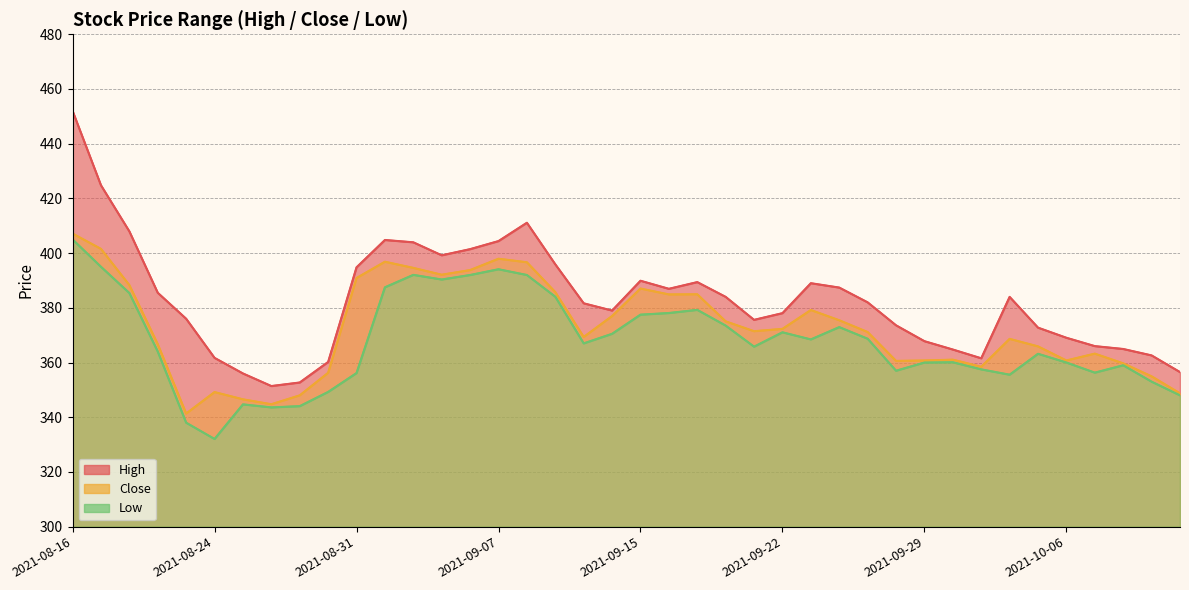

What is the highest value of the High series?

452.0